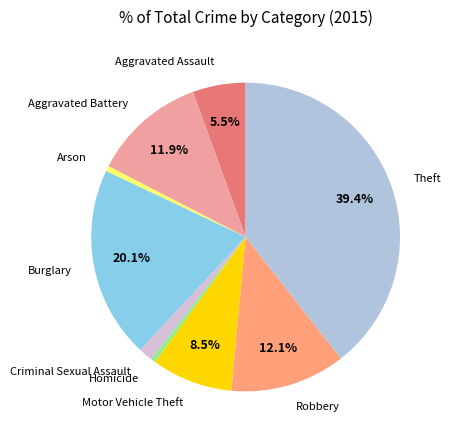

To the nearest percent, what is the difference between the largest and smallest slice percentages?

39%